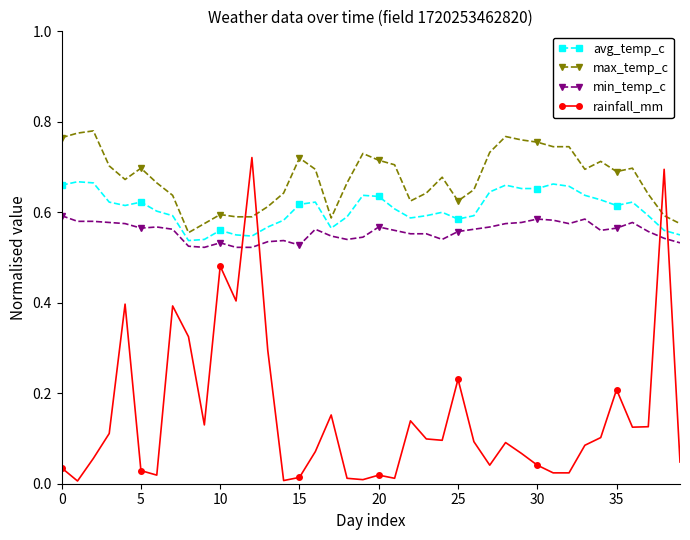

Rank the series by their maximum value, from highest to lowest.

max_temp_c, rainfall_mm, avg_temp_c, min_temp_c